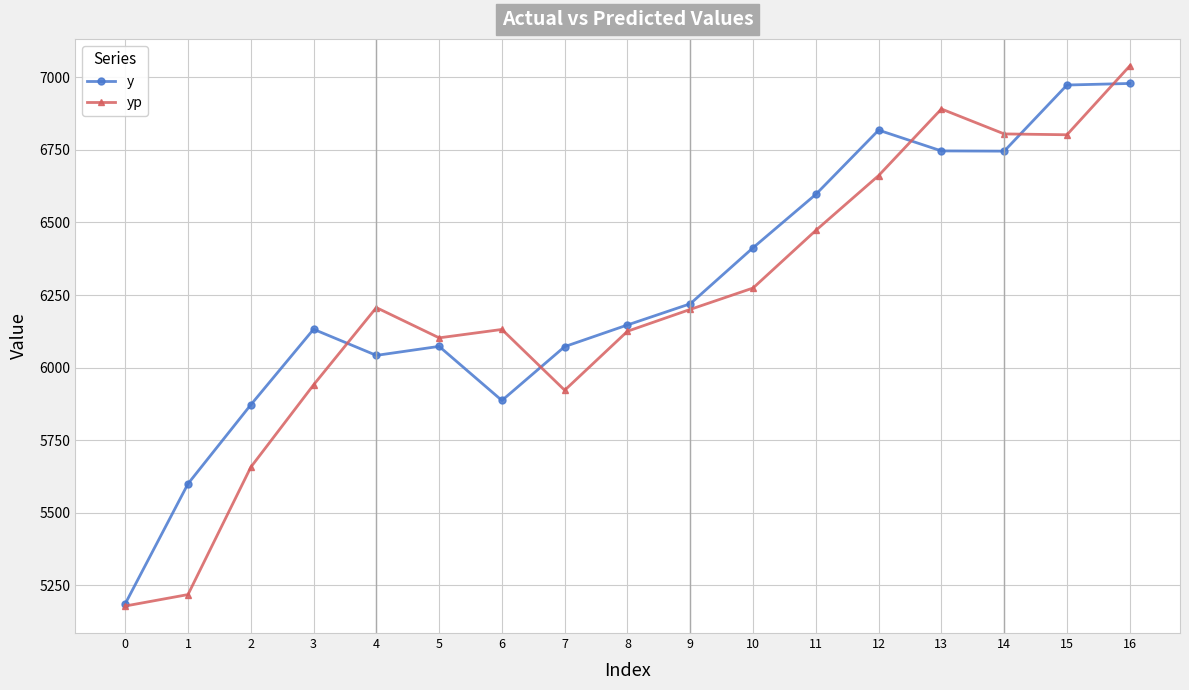

What is the spread (max minus min) of values at 0?

7.5